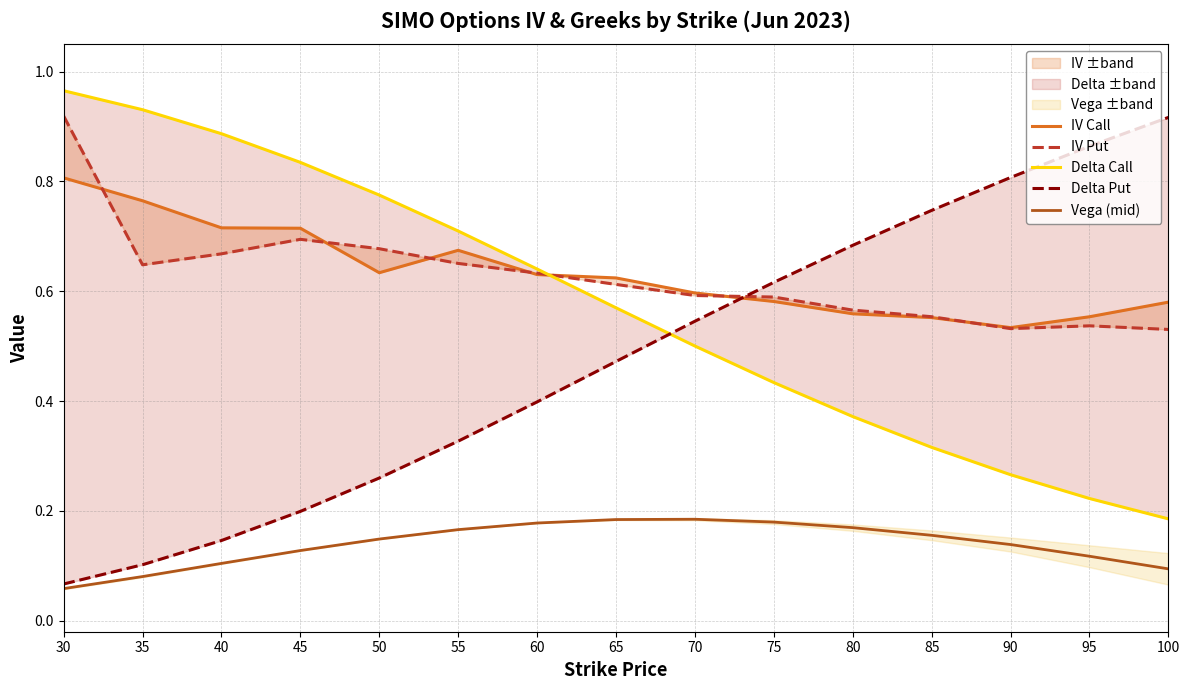

What is the value of the Delta Call point at the 11th from the left?

0.4